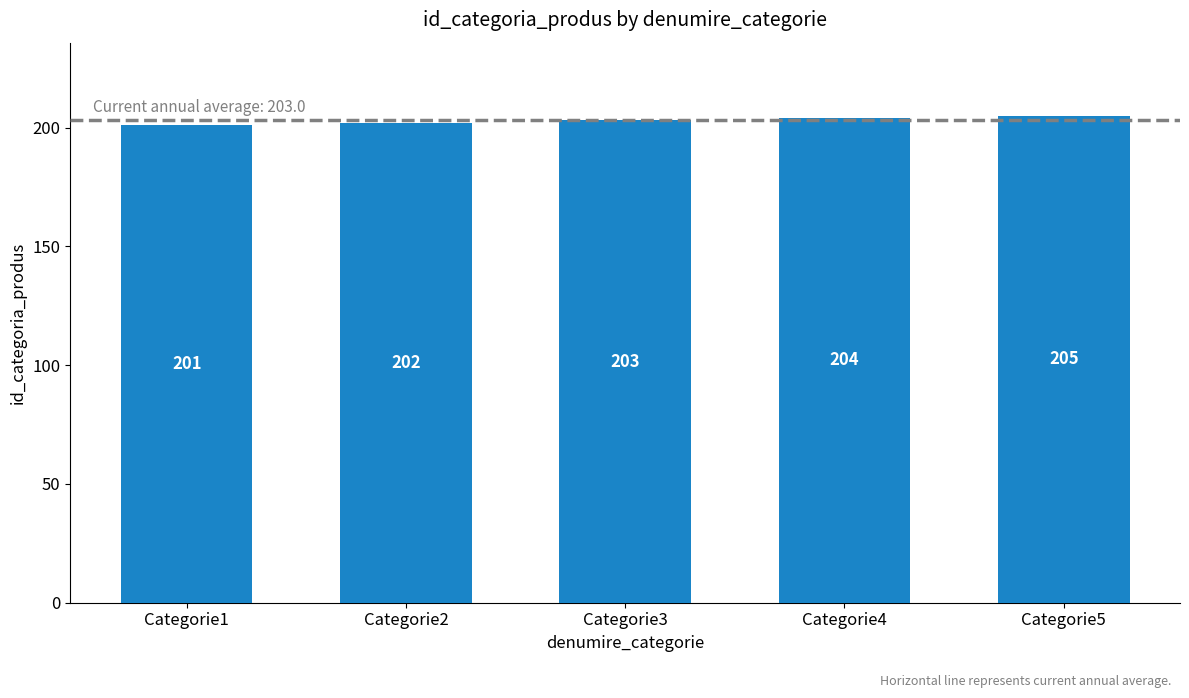

What is the change in value from Categorie3 to Categorie4?

+1